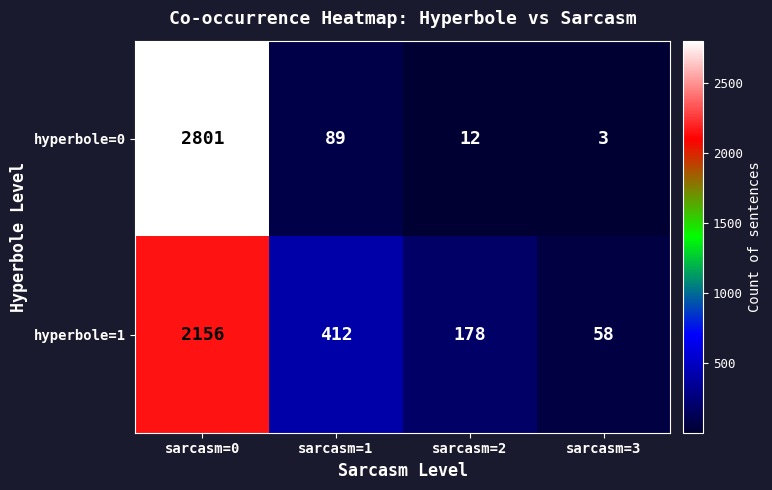

What is the minimum value shown in the chart?

3